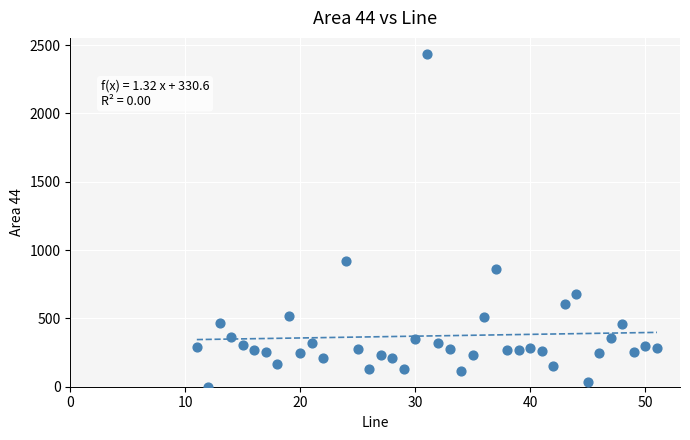

What is the range of X values (max minus min)?

40.0